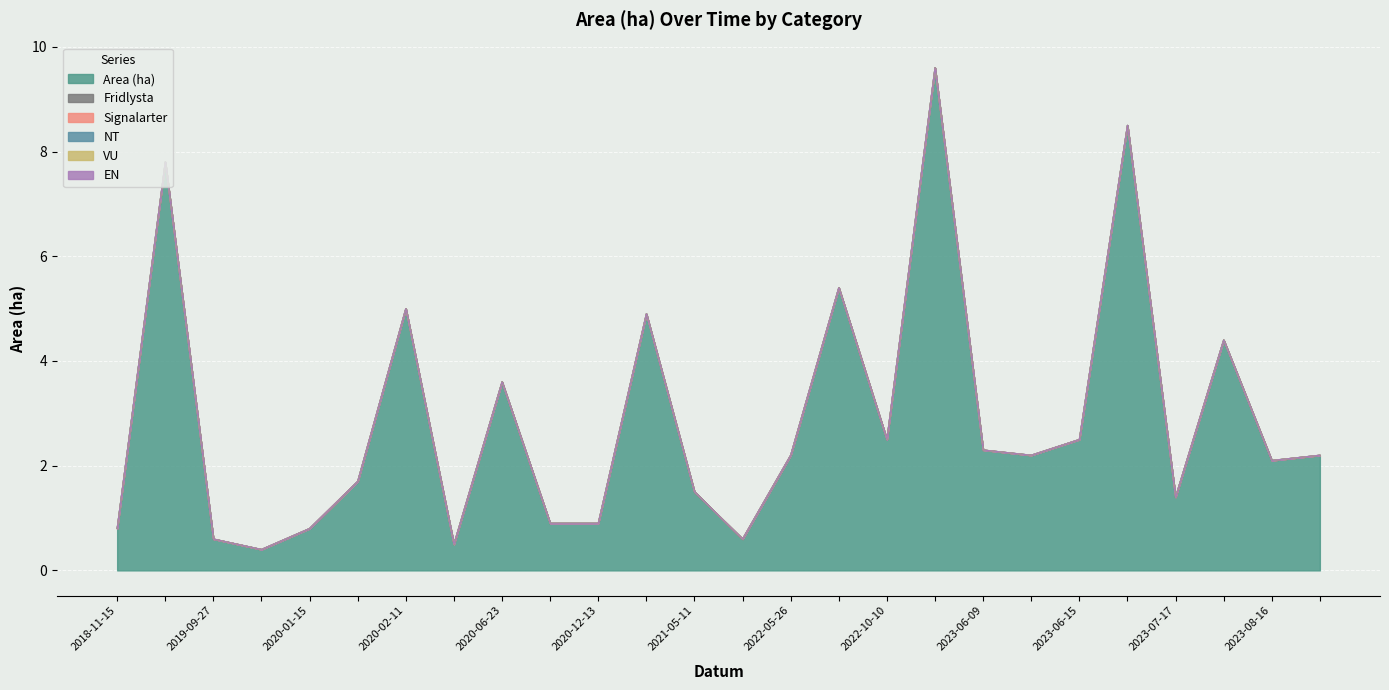

True or false: EN has more than 2 interior local peaks.

False